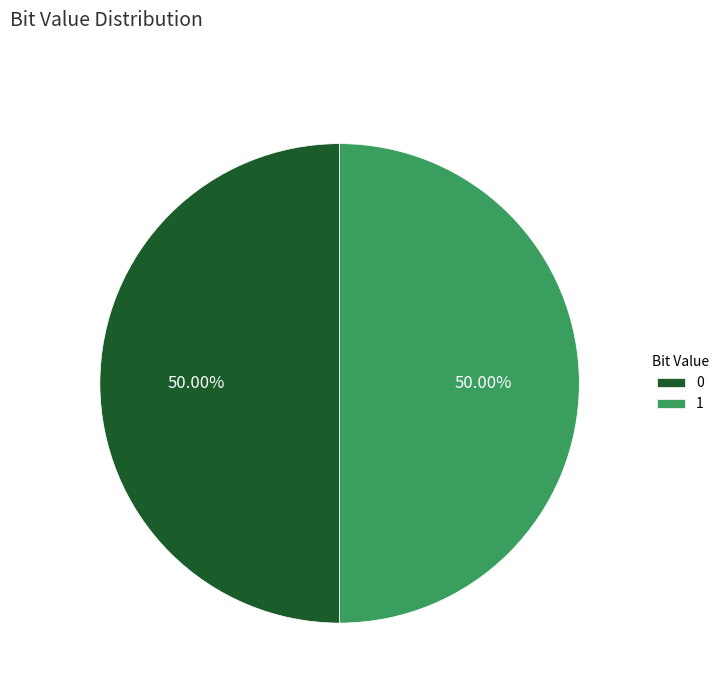

To the nearest percent, what is the average slice percentage?

50%